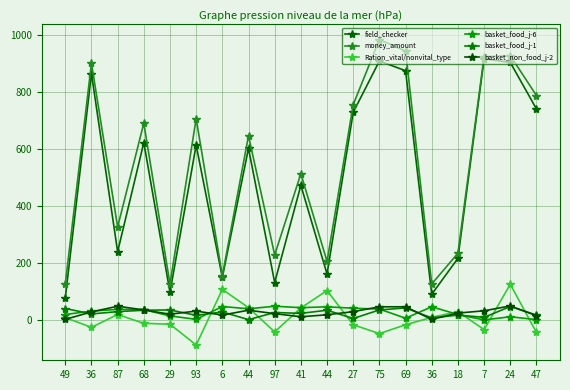

How many lines are shown in the chart?

6